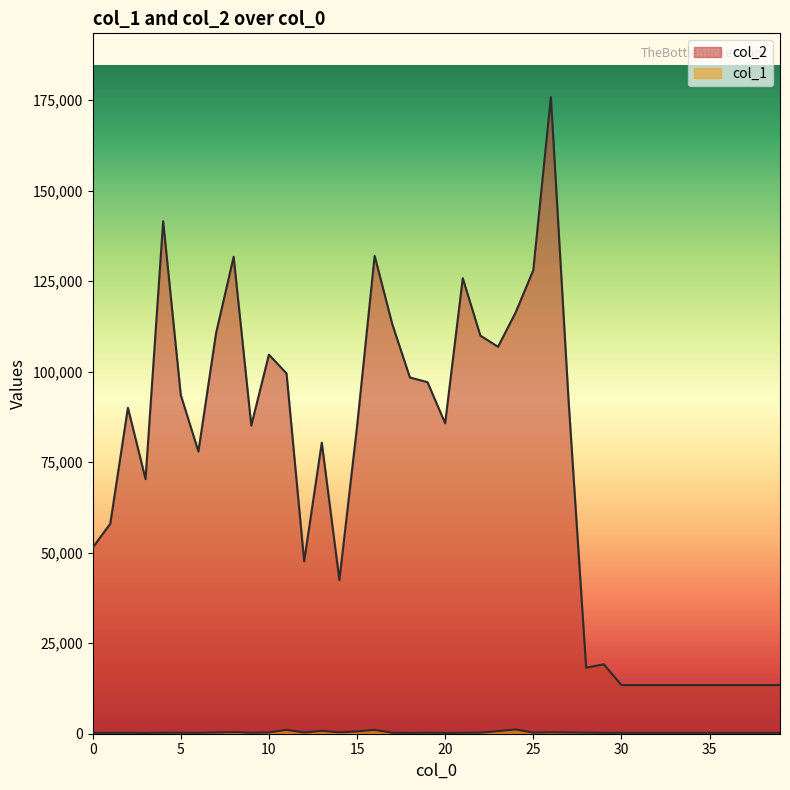

Reading left to right, what are all the values shown in this chart?

col_1: 225	237	251	216	274	250	255	327	438	267	335	1074	315	799	375	632	1066	269	221	278	210	266	284	718	1174	290	376	340	291	242	240	240	240	240	240	240	240	240	240	240
col_2: 51378	58003	90015	70302	141519	93536	77930	110564	131698	85095	104686	99486	47599	80374	42434	84777	131976	113099	98378	97066	85733	125781	109929	106848	116332	127979	175820	92235	18240	19170	13440	13440	13440	13440	13440	13440	13440	13440	13440	13440